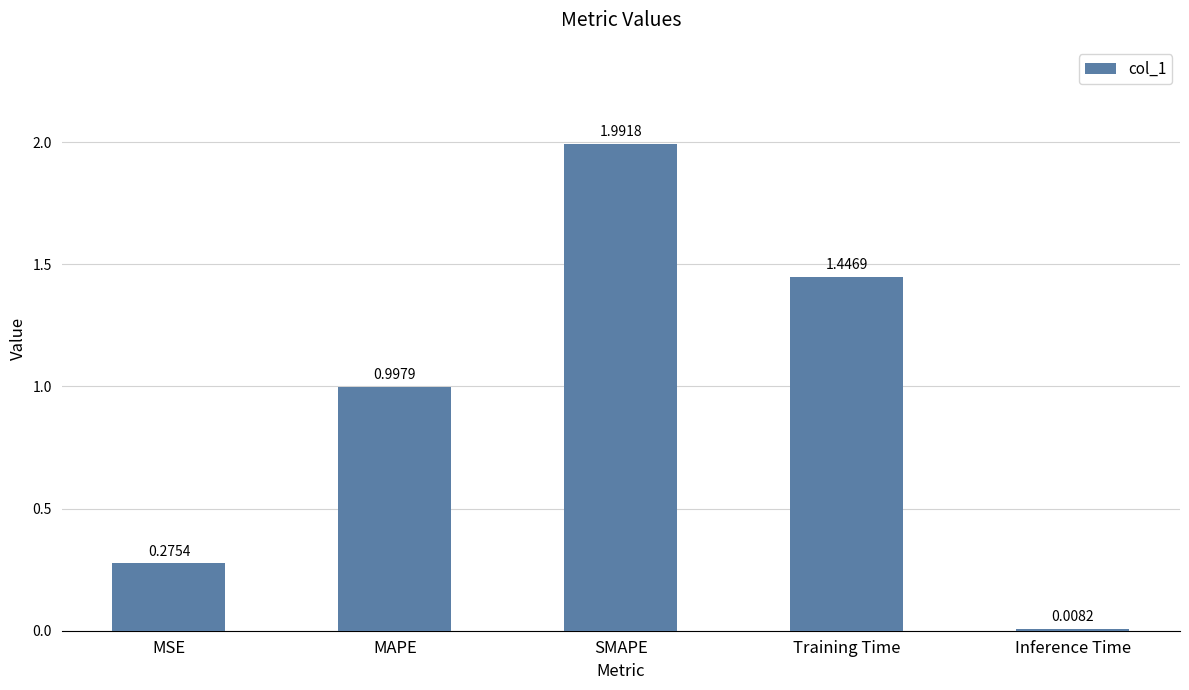

What is the average value?

0.9